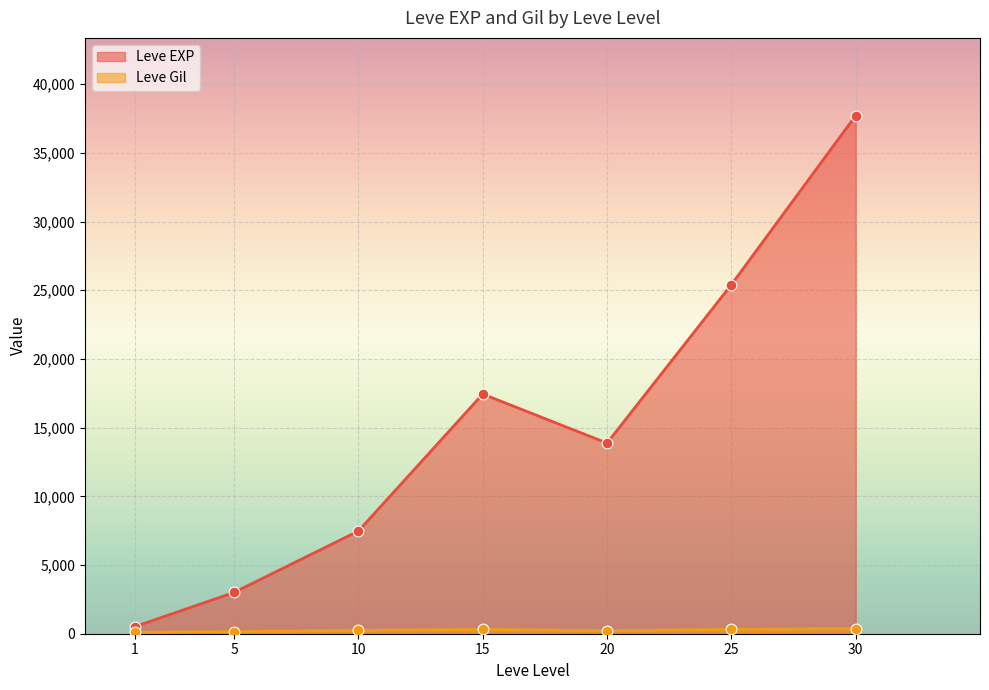

What is the total value across all series at 15?

17757.0